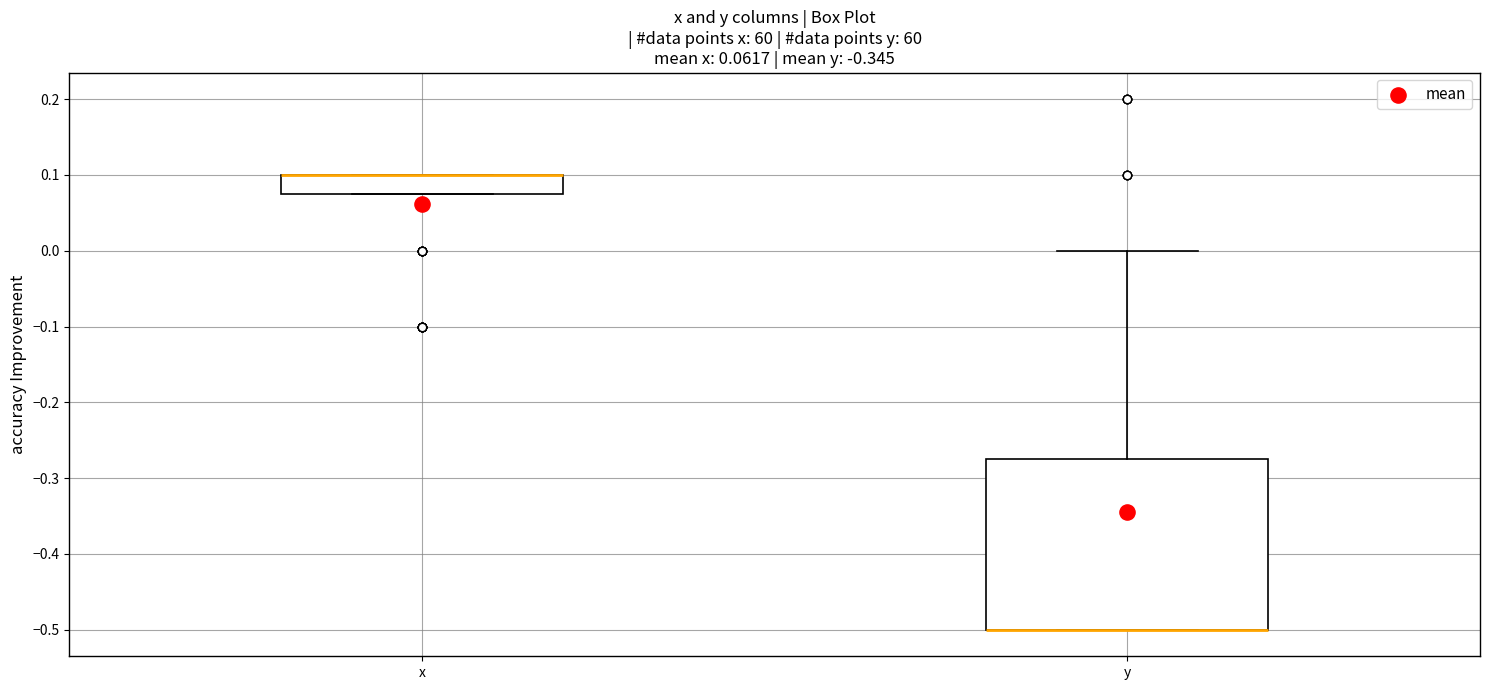

Comparing the boxes themselves (not the whiskers), which one is the tallest?

y